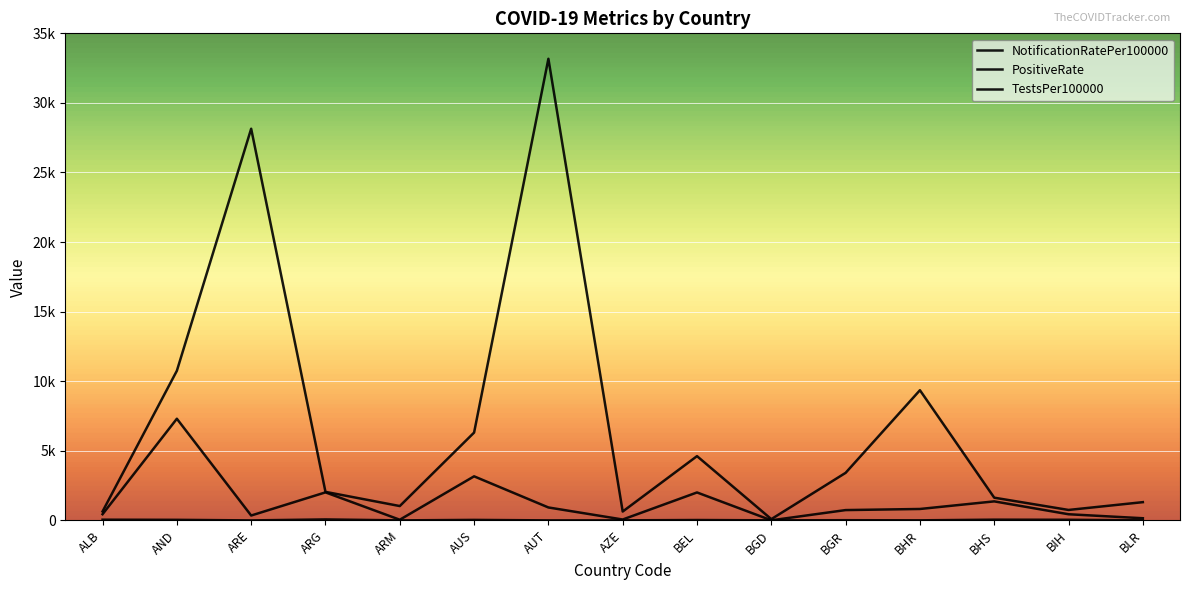

True or false: NotificationRatePer100000 and TestsPer100000 cross at least once.

False